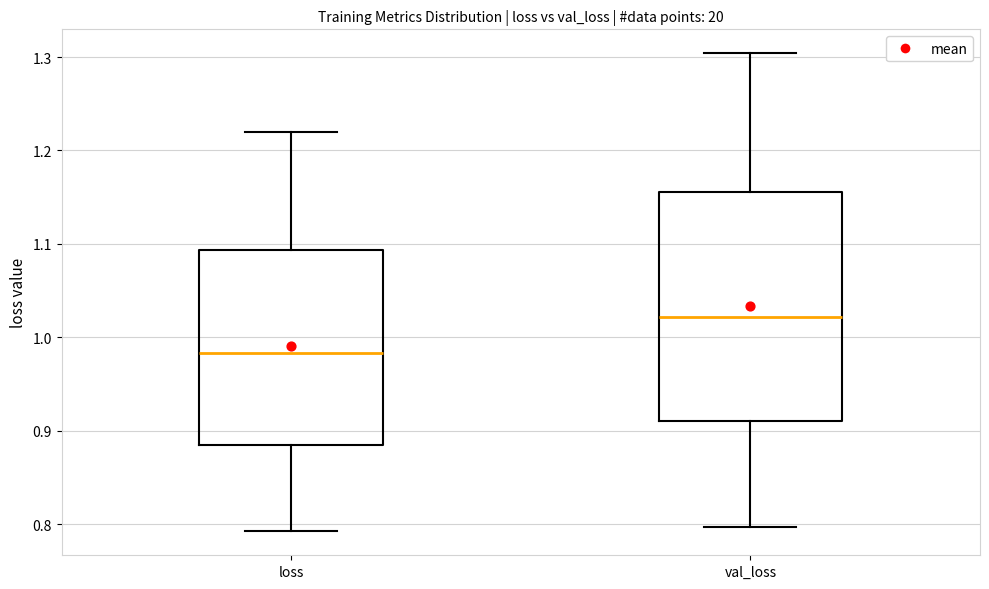

Reading left to right, read every box against the y-axis: the position of its median line, the range the box covers, and the ends of its whiskers. The values are not printed on the chart, so give them approximately, as read against the axis.

loss: median 0.98, box 0.88 to 1.09, whiskers 0.79 to 1.22
val_loss: median 1.02, box 0.91 to 1.16, whiskers 0.80 to 1.30